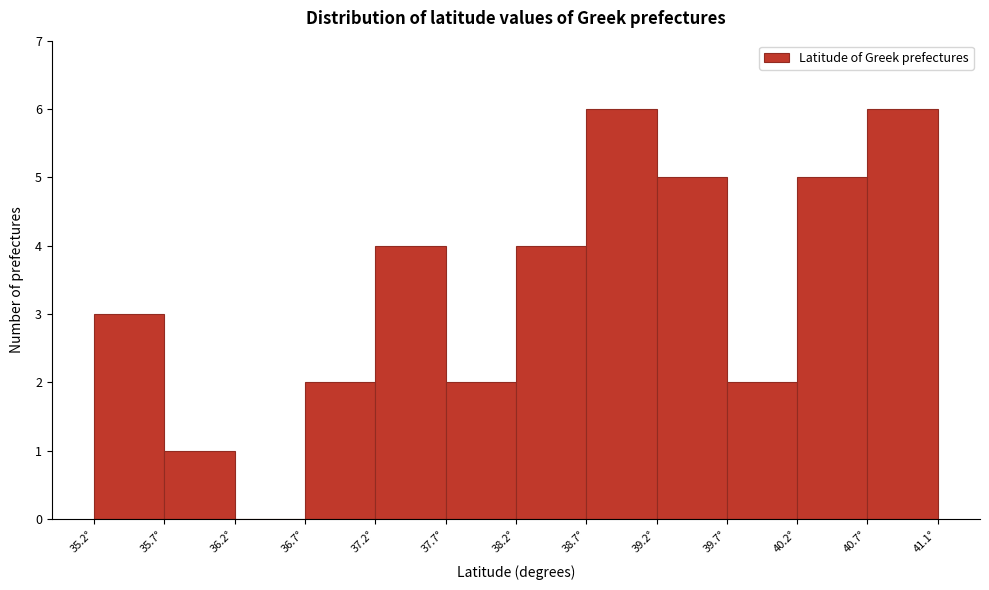

Reading left to right, transcribe this chart: for each bar, give the range it covers on the x-axis and its height. Neither the bar edges nor the heights are printed on the chart, so give them approximately, as read against the axes.

35.20 to 35.70: 3
35.70 to 36.20: 1
36.20 to 36.70: 0
36.70 to 37.15: 2
37.15 to 37.65: 4
37.65 to 38.15: 2
38.15 to 38.65: 4
38.65 to 39.15: 6
39.15 to 39.65: 5
39.65 to 40.15: 2
40.15 to 40.65: 5
40.65 to 41.15: 6